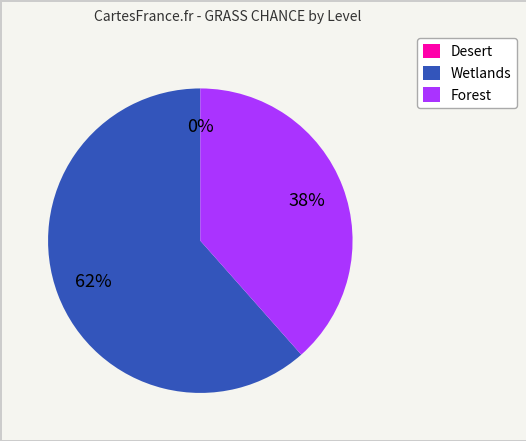

To the nearest percent, what percentage of the pie is Wetlands?

62%